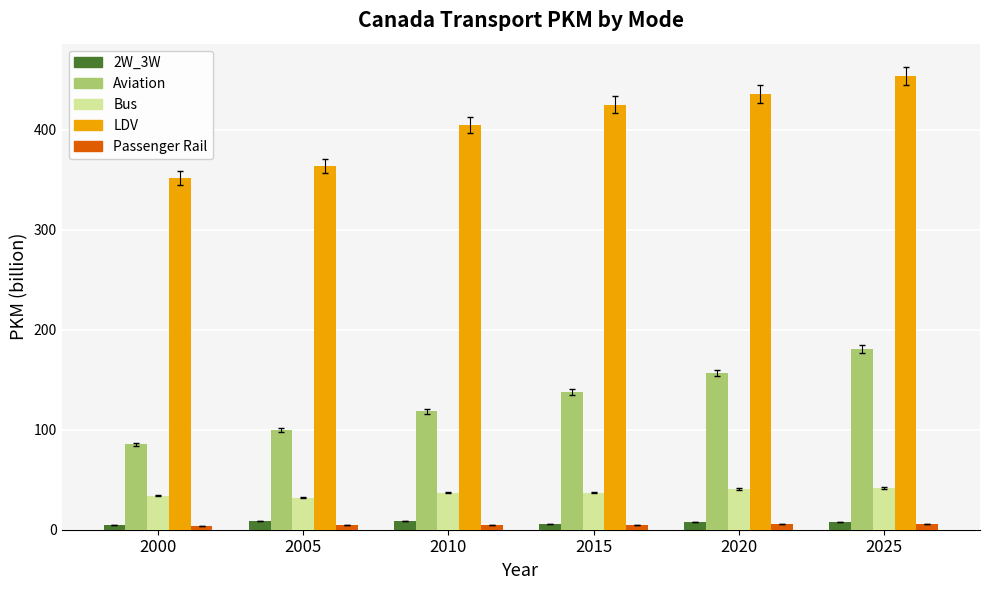

Which series has the largest total across all categories?

LDV